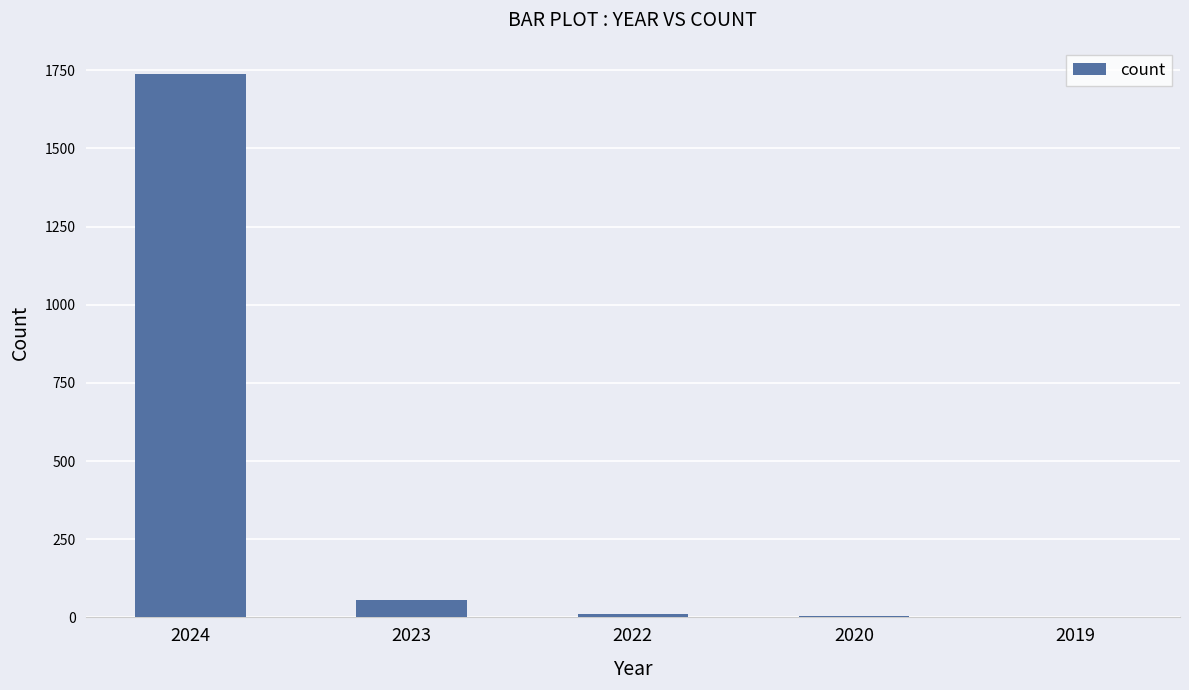

What is the change in value from 2022 to 2019?

-9